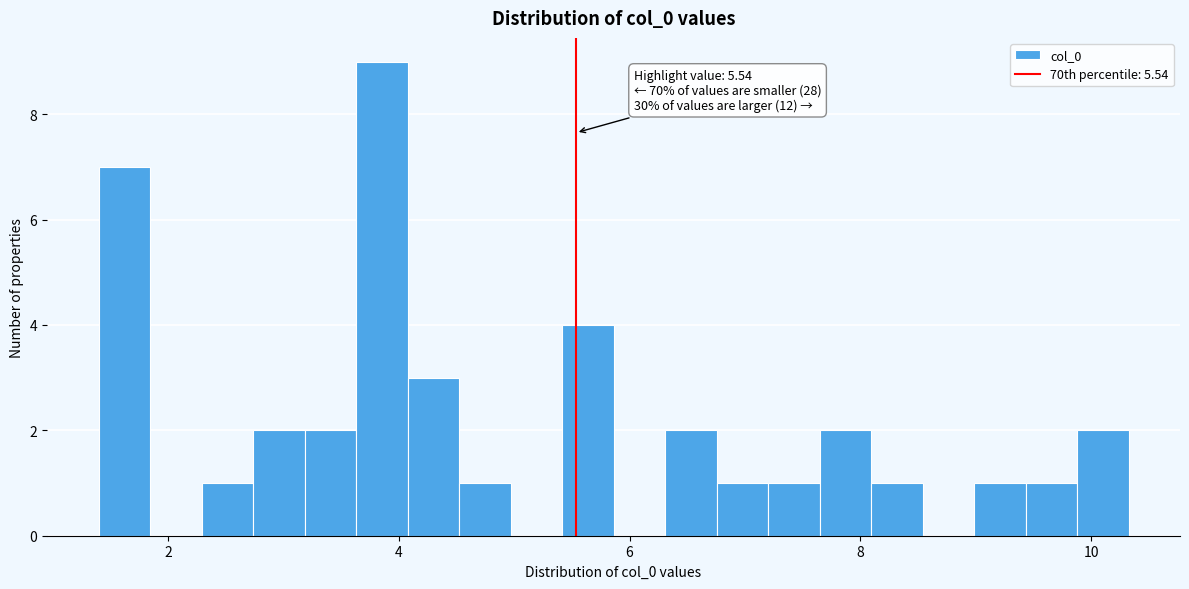

Read against the x-axis, roughly where is the centre of the tallest bar?

3.8